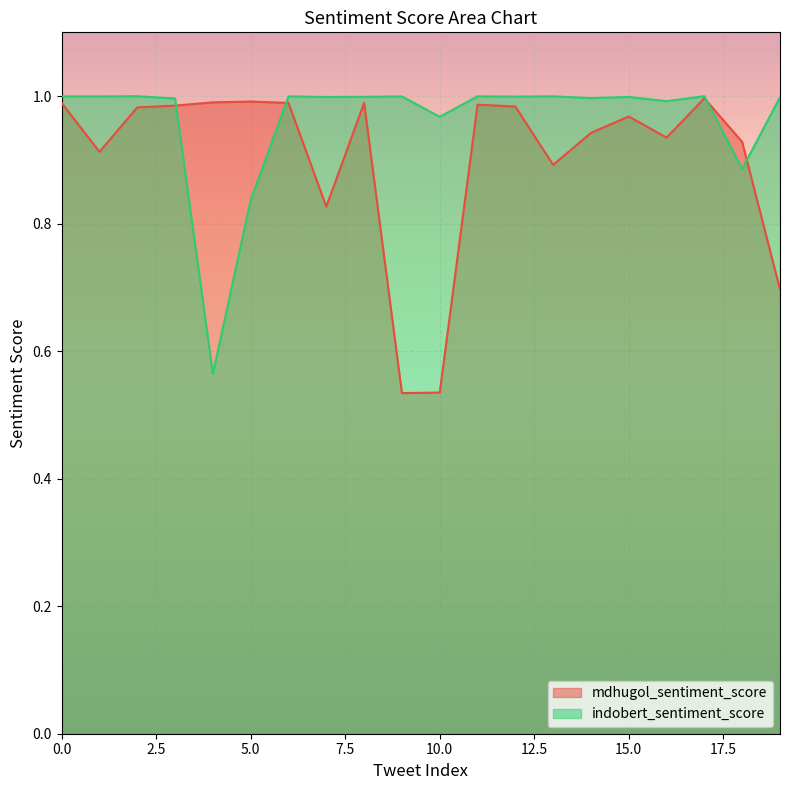

True or false: mdhugol_sentiment_score has a value of 1.7 at 15.0.

False